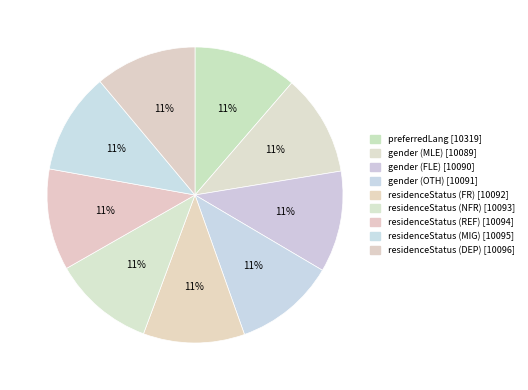

What is the largest slice in the pie chart?

preferredLang